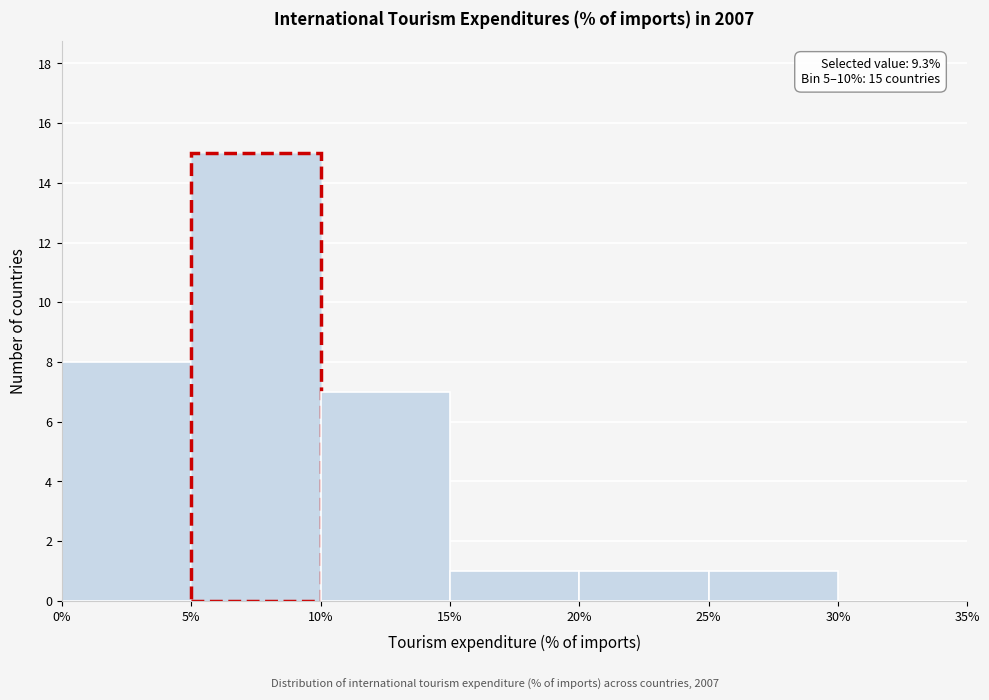

Which range on the x-axis has the tallest bar?

5% to 10%